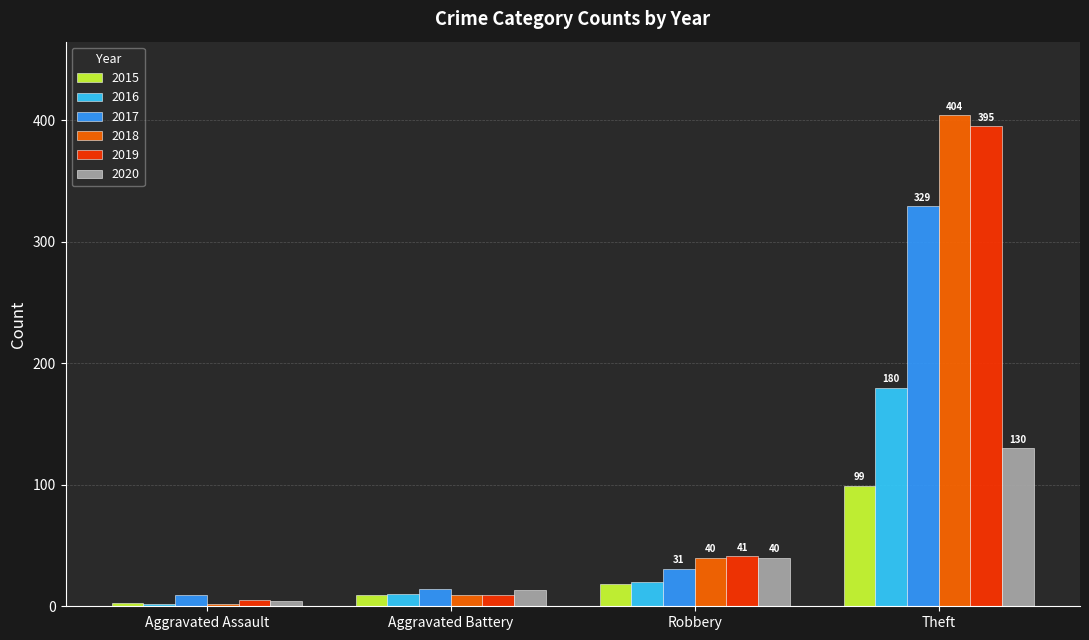

What is the difference between the maximum and minimum values in the 2016 series?

178